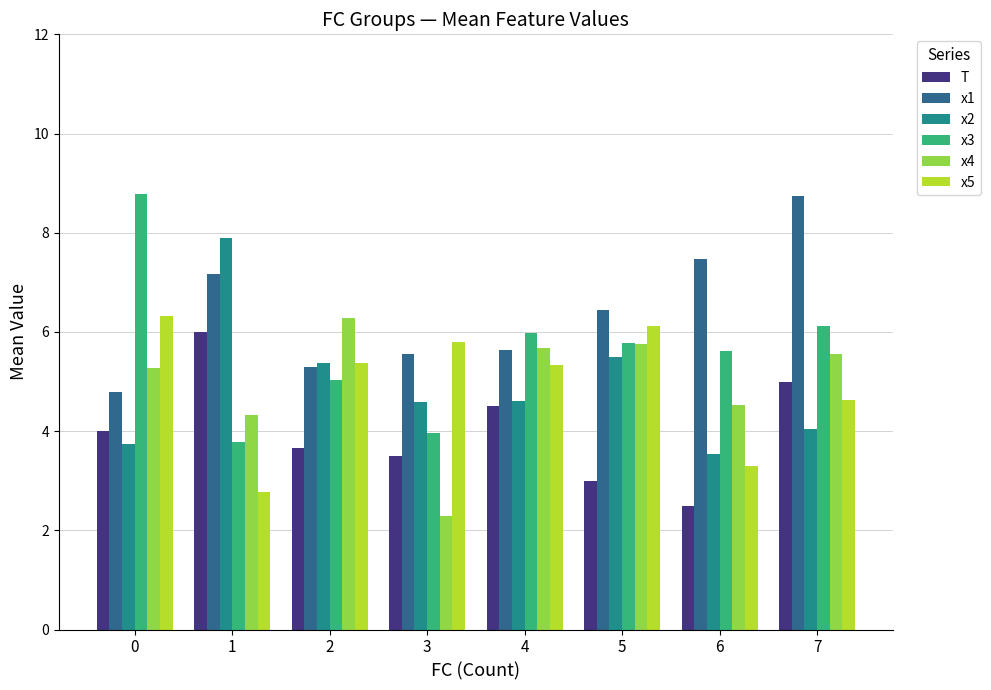

Which series changed the most between 3 and 4?

x4